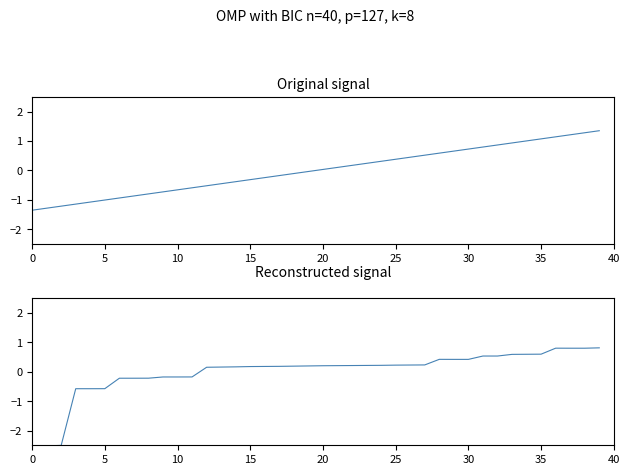

Which has a higher value, 35 or 35?

35